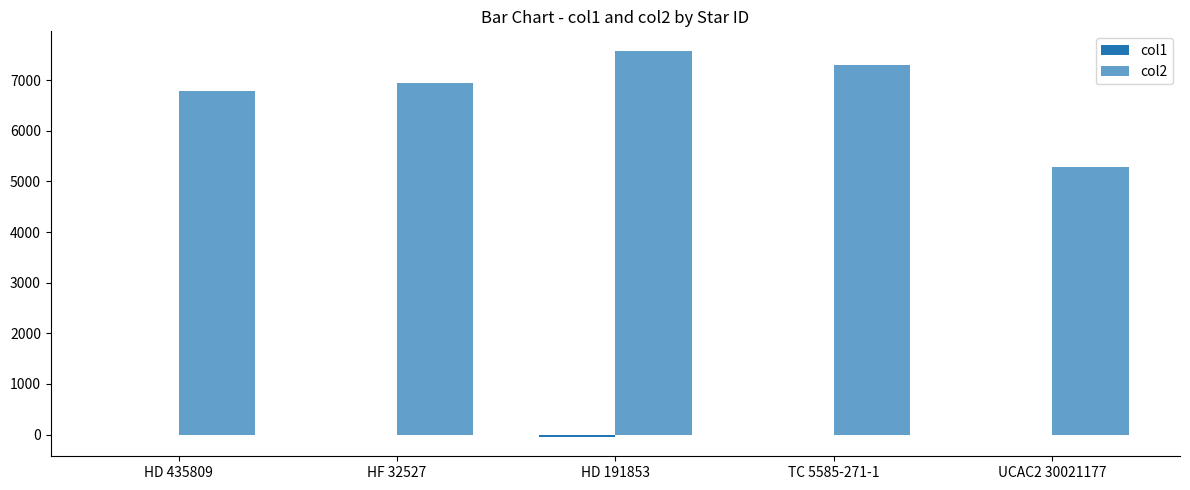

Which category has the lowest value in the col2 series?

UCAC2 30021177